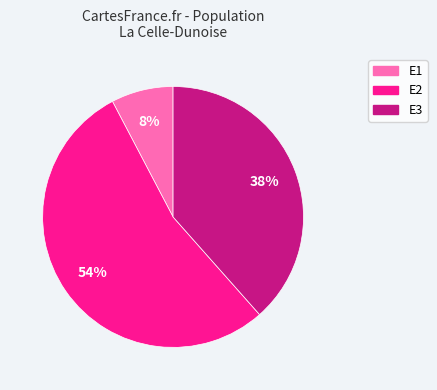

Is there a majority slice in this chart?

Yes